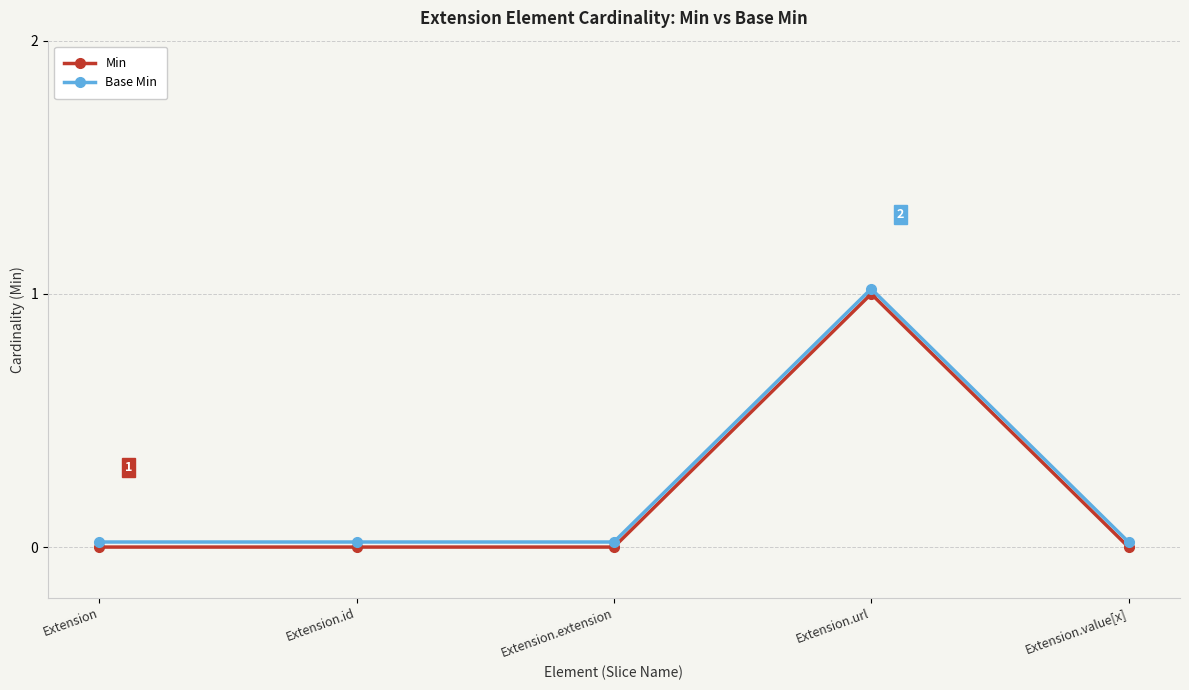

List the series in order of their peak value, lowest first.

Min, Base Min